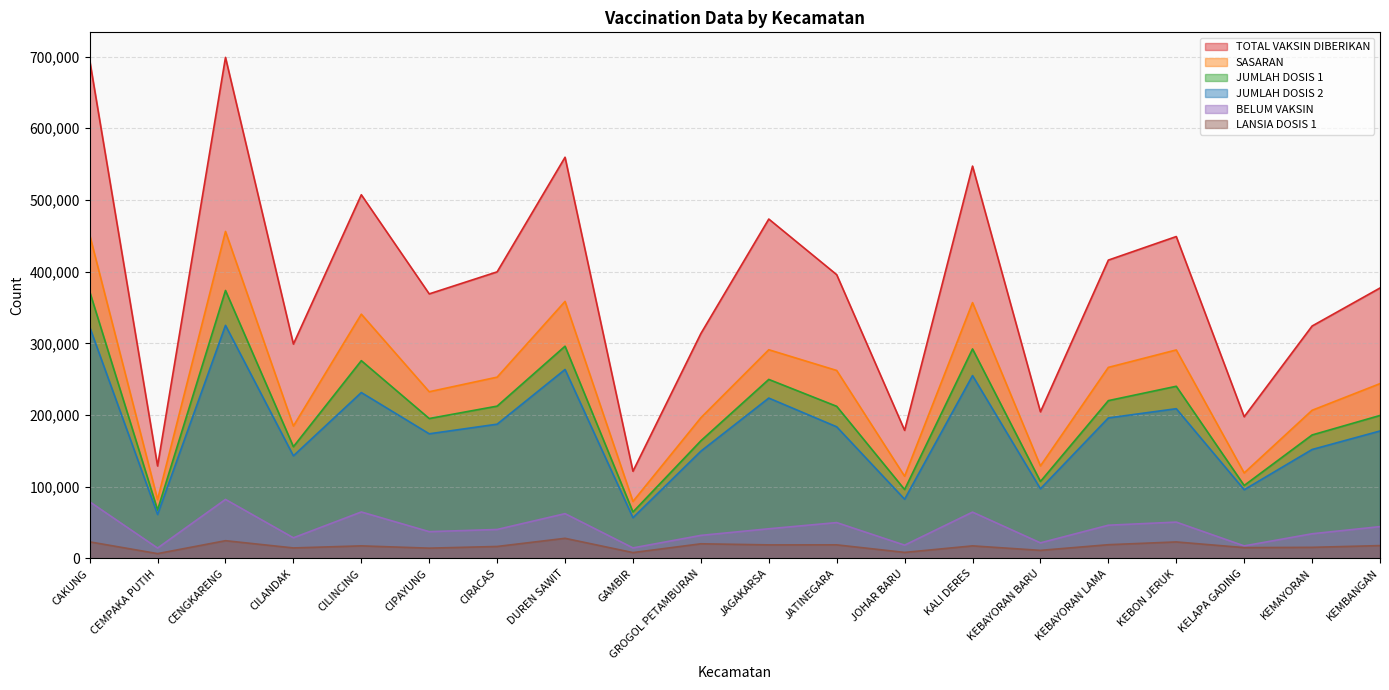

Count the number of categories in the chart.

20